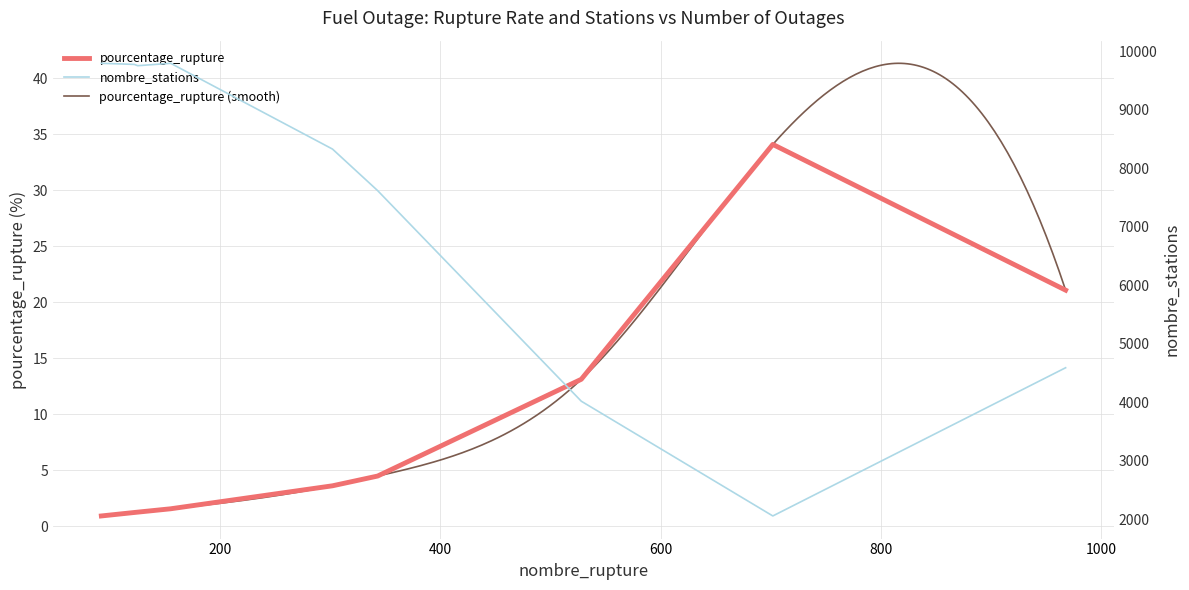

Rank the categories by pourcentage_rupture value from highest to lowest.

702, 968, 528, 343, 302, 155, 125, 122, 92